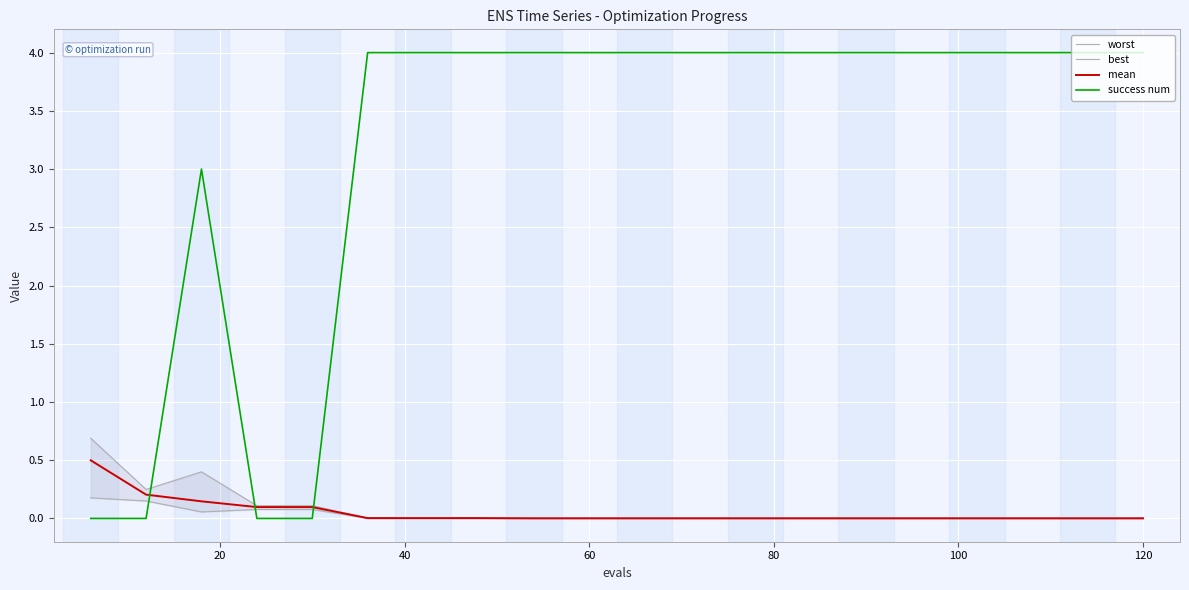

What is the highest value of the mean series?

0.5